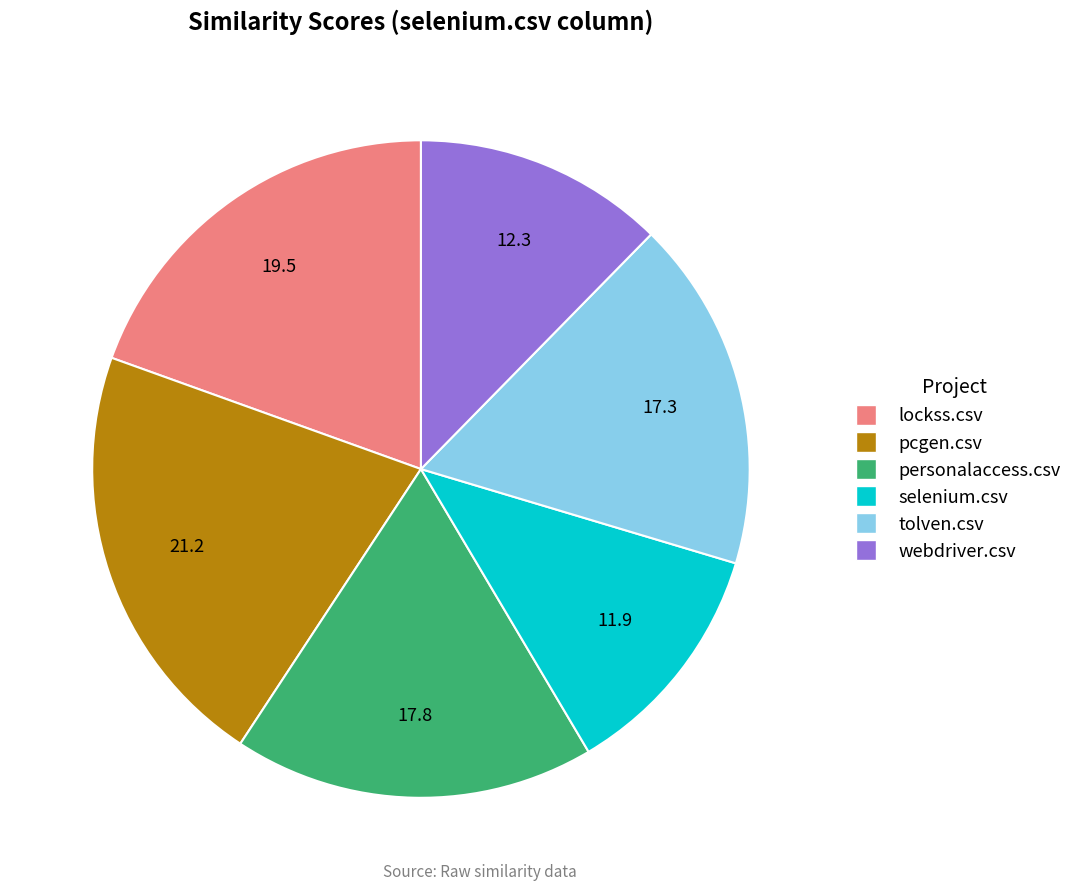

Which slice is the largest?

pcgen.csv